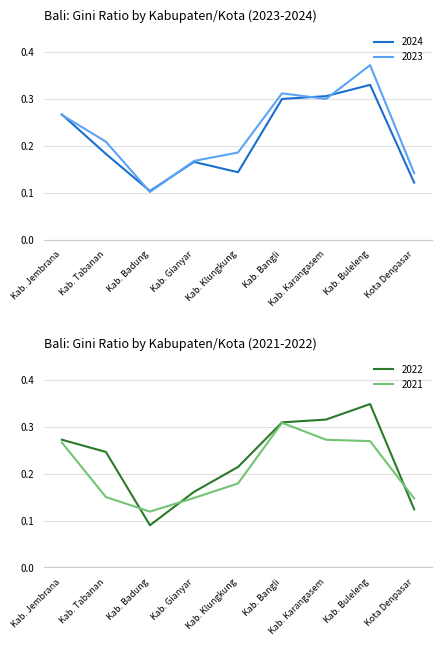

What is the value of the 2022 point at the 8th from the left?

0.3